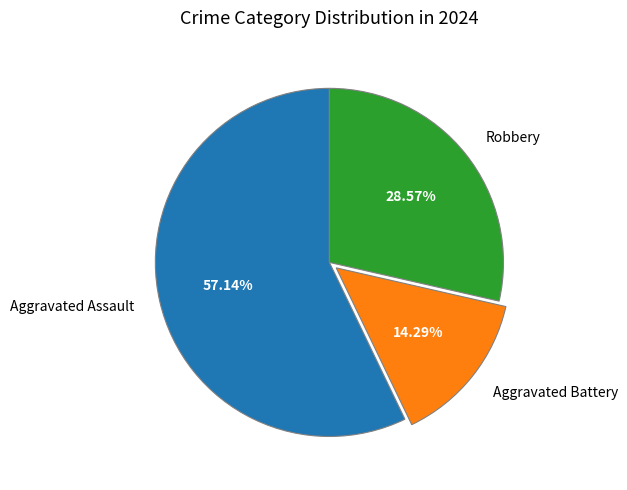

Count the number of slices in the pie.

3